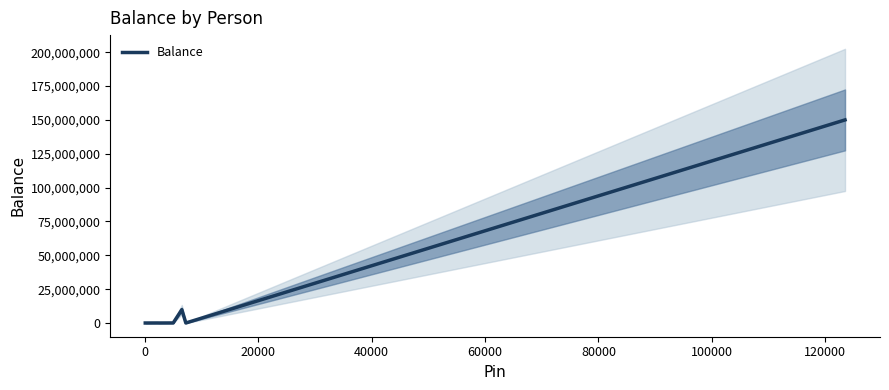

The value at 100000 is 81863376. True or false?

False